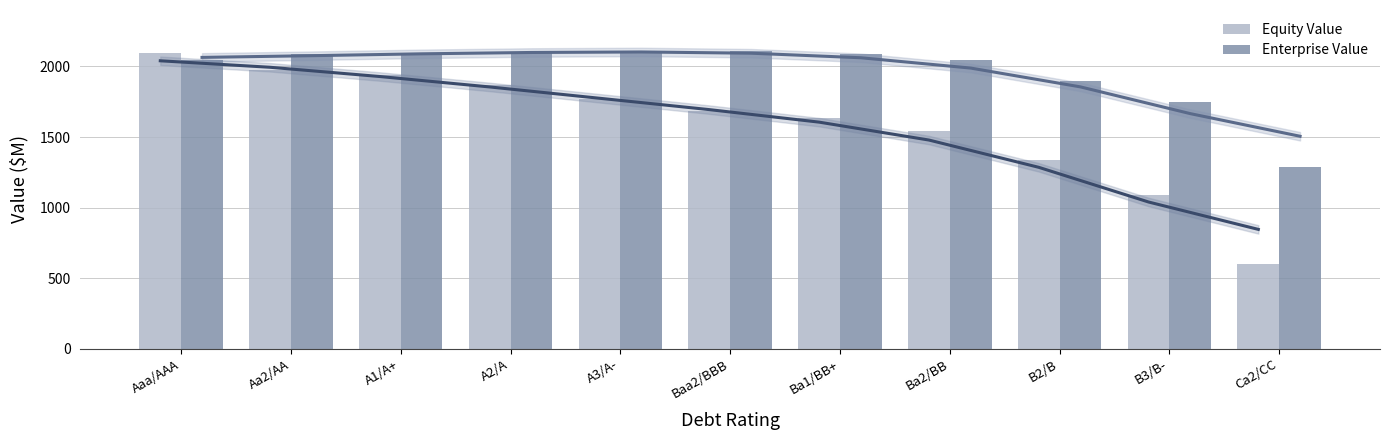

Which label corresponds to the largest value in the chart?

A3/A-